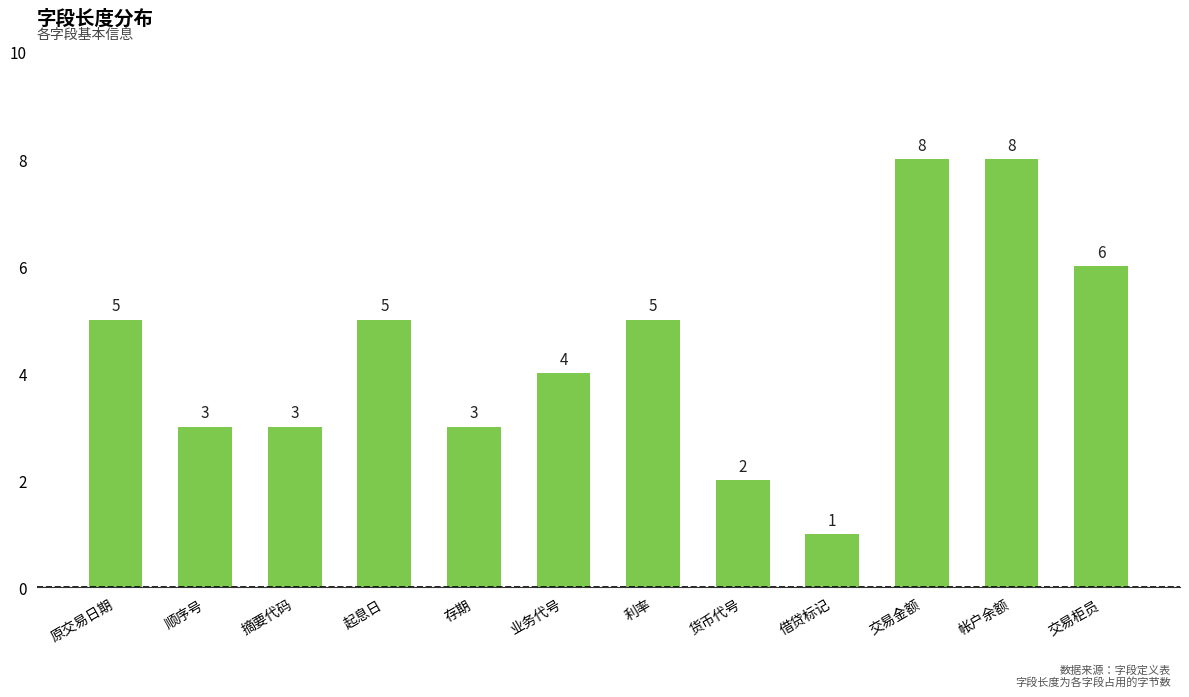

What is the label of the 1st bar from the right?

交易柜员